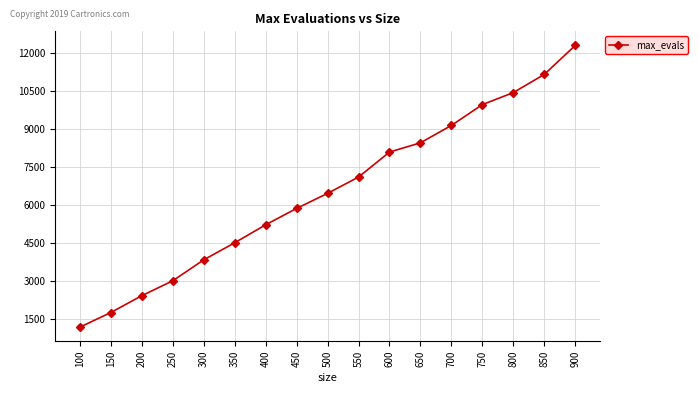

True or false: the data has more than 1 interior local peaks.

False